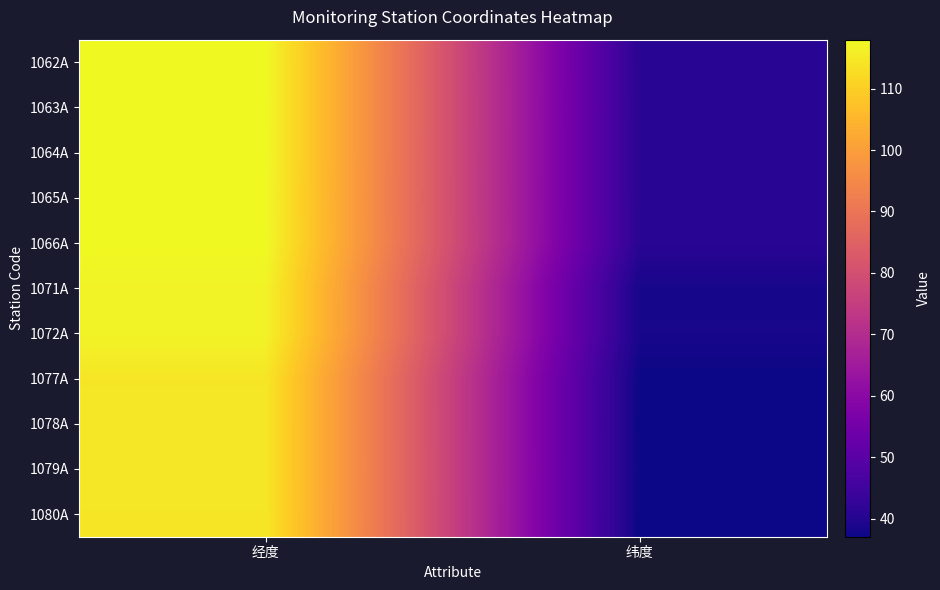

How many data points does each series have?

2